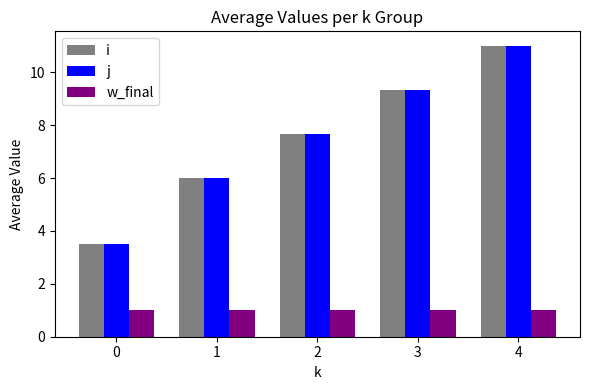

Which category has the highest value in the j series?

4